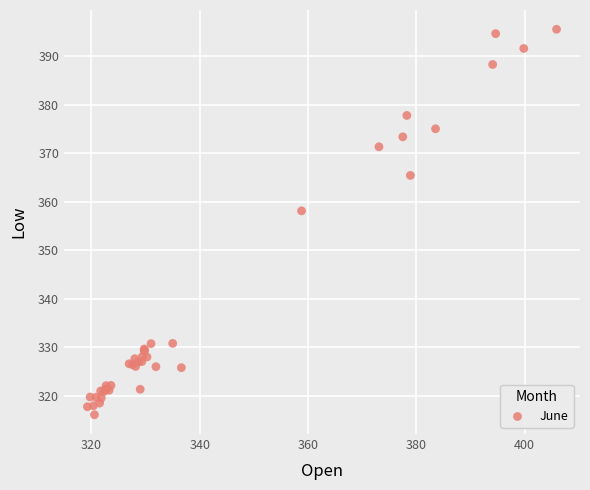

What Y value in the scatter plot is closest to 355?

358.1